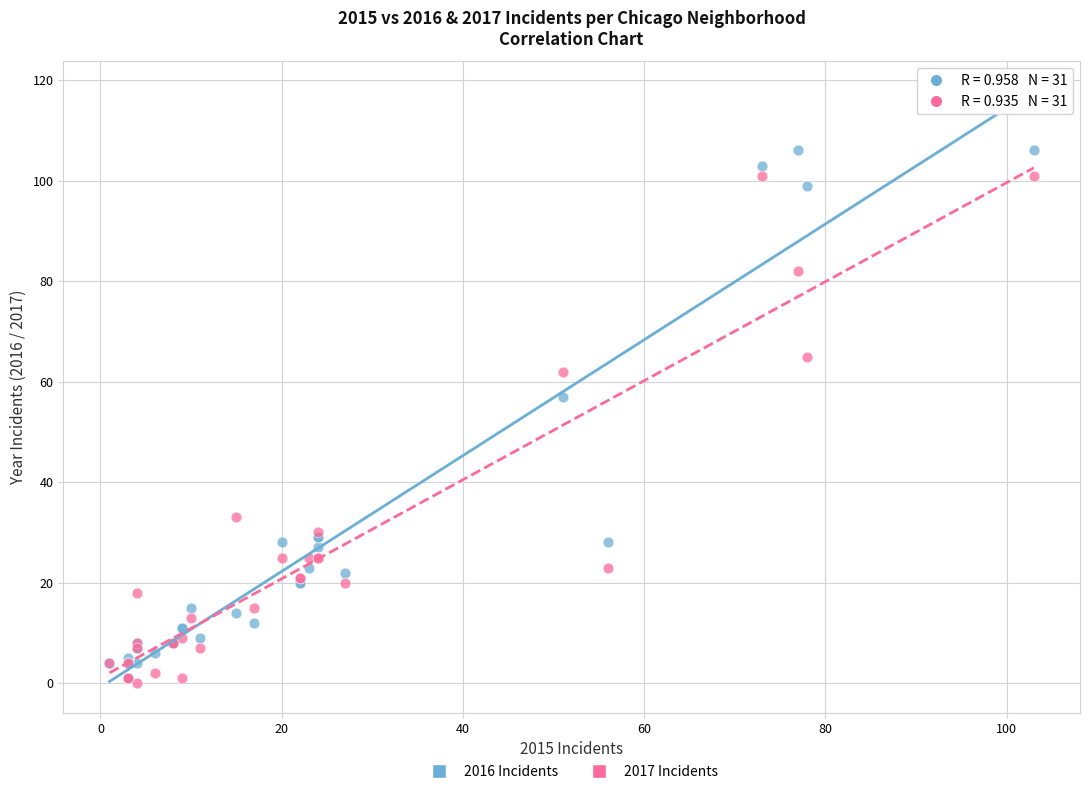

Which series contains the highest Y value?

2016 Incidents